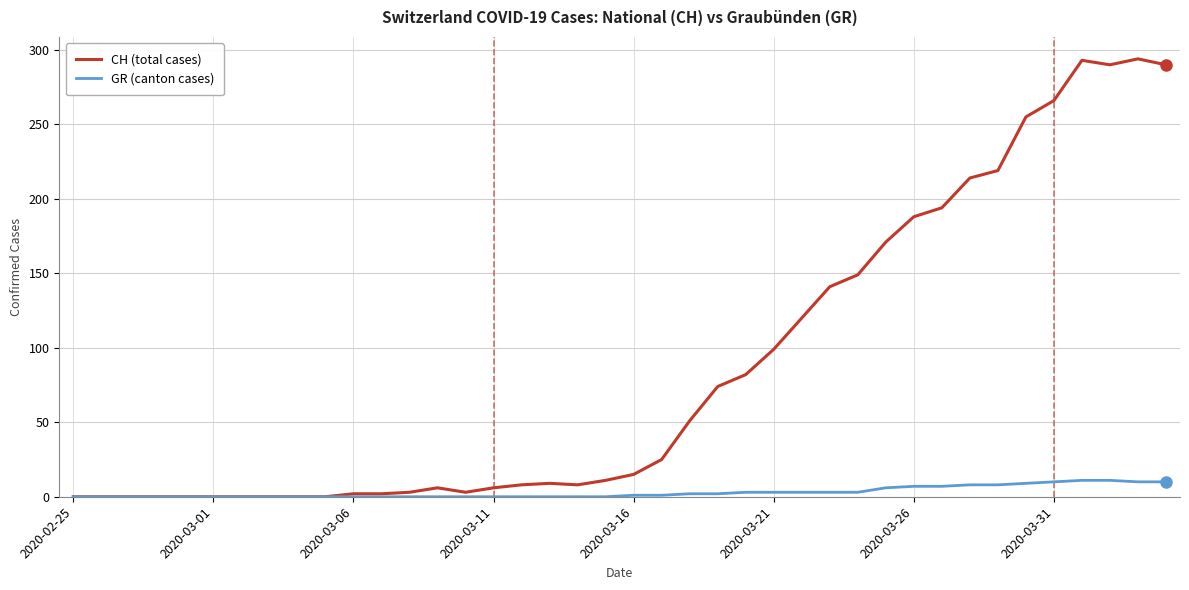

Rank the series by their maximum value, from lowest to highest.

GR (canton cases), CH (total cases)